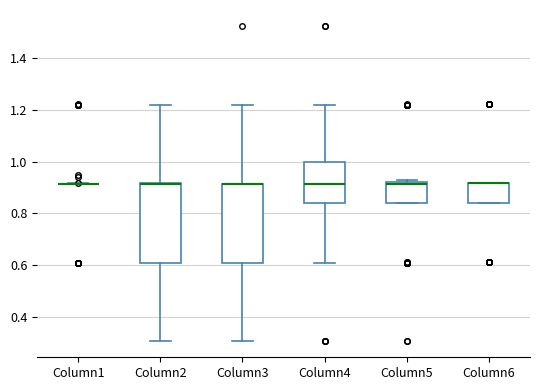

Reading left to right, transcribe this box plot: for each box, give where its median line is, the range the box spans, and where its two whiskers end, as read against the y-axis. The values are not printed on the chart, so give them approximately, as read against the axis.

Column1: box collapsed to a line at 0.92, whiskers 0.92 to 0.92
Column2: median 0.92 (drawn on the box's upper edge), box 0.62 to 0.92, whiskers 0.30 to 1.22
Column3: median 0.92 (drawn on the box's upper edge), box 0.62 to 0.92, whiskers 0.30 to 1.22
Column4: median 0.92, box 0.84 to 1.00, whiskers 0.62 to 1.22
Column5: median 0.92 (drawn on the box's upper edge), box 0.84 to 0.92, whiskers 0.84 to 0.94
Column6: median 0.92 (drawn on the box's upper edge), box 0.84 to 0.92, whiskers 0.84 to 0.92